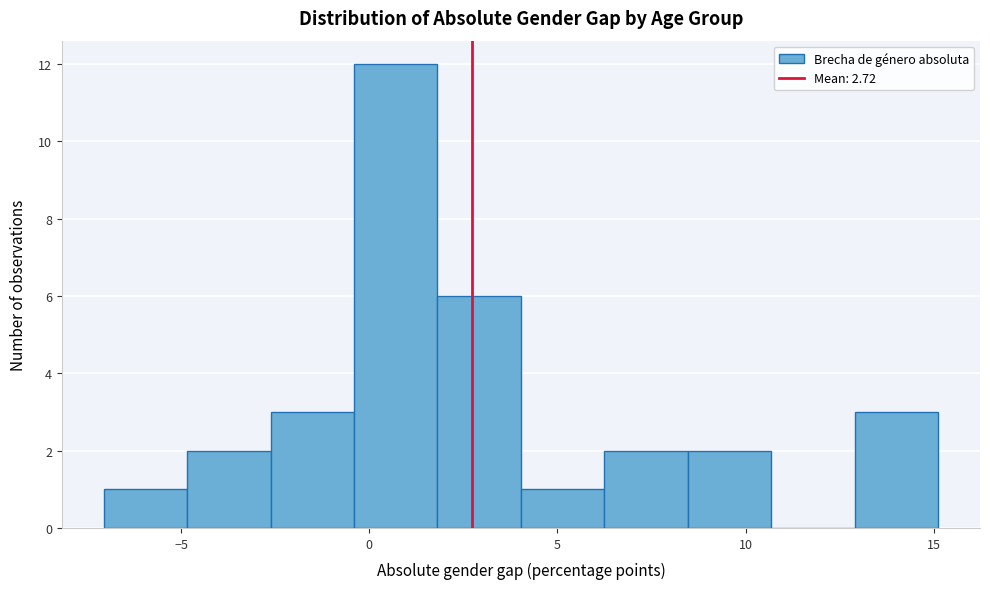

What is the height of the bar covering 8.5 to 10.5 on the x-axis? Neither the bar edges nor the heights are printed on the chart, so give them approximately, as read against the axes.

2